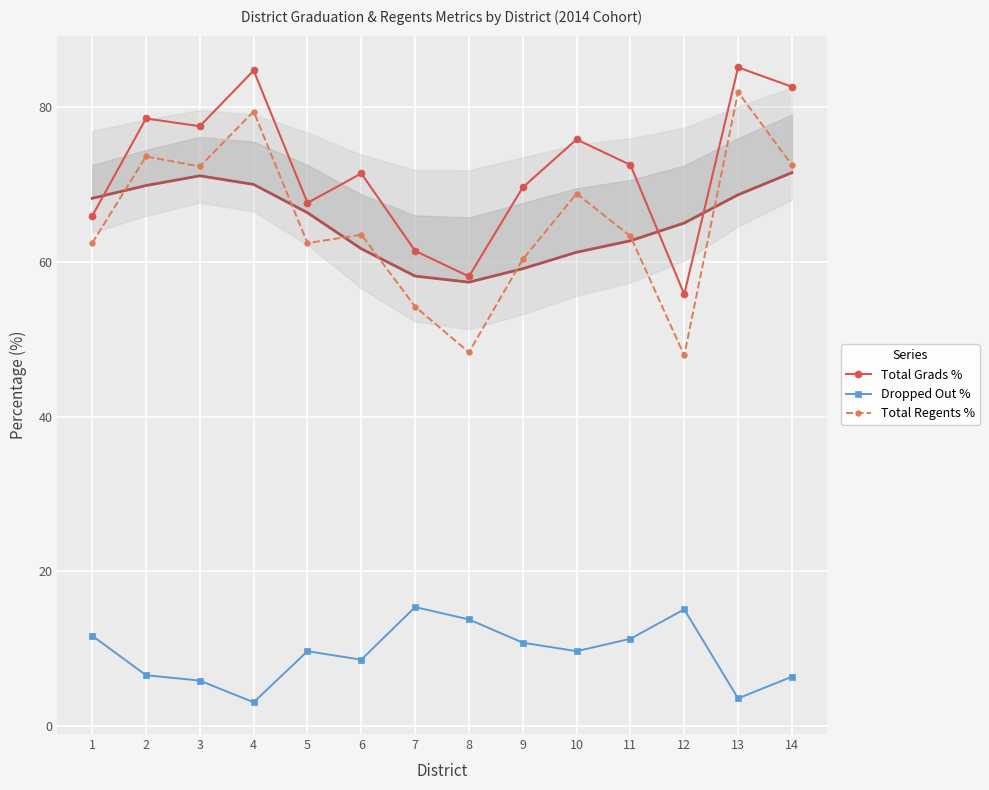

True or false: Dropped Out % and Total Grads % intersect in this chart.

False